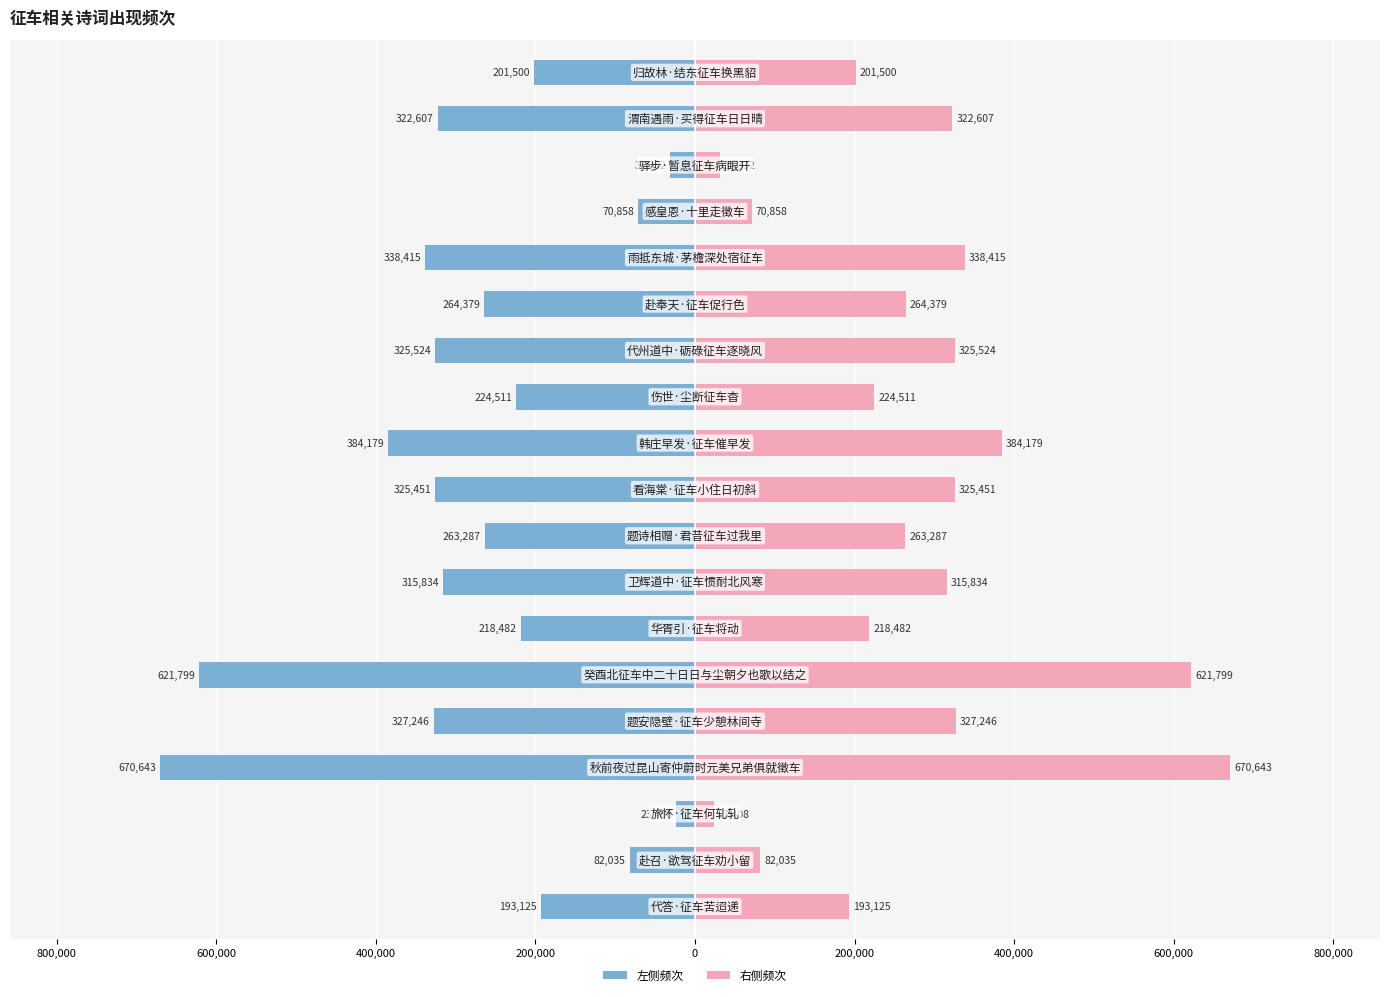

Reading right to left, what are all the values shown in this chart?

col_0 (left): -201500	-322607	-31332	-70858	-338415	-264379	-325524	-224511	-384179	-325451	-263287	-315834	-218482	-621799	-327246	-670643	-23408	-82035	-193125
col_0 (right): 201500	322607	31332	70858	338415	264379	325524	224511	384179	325451	263287	315834	218482	621799	327246	670643	23408	82035	193125